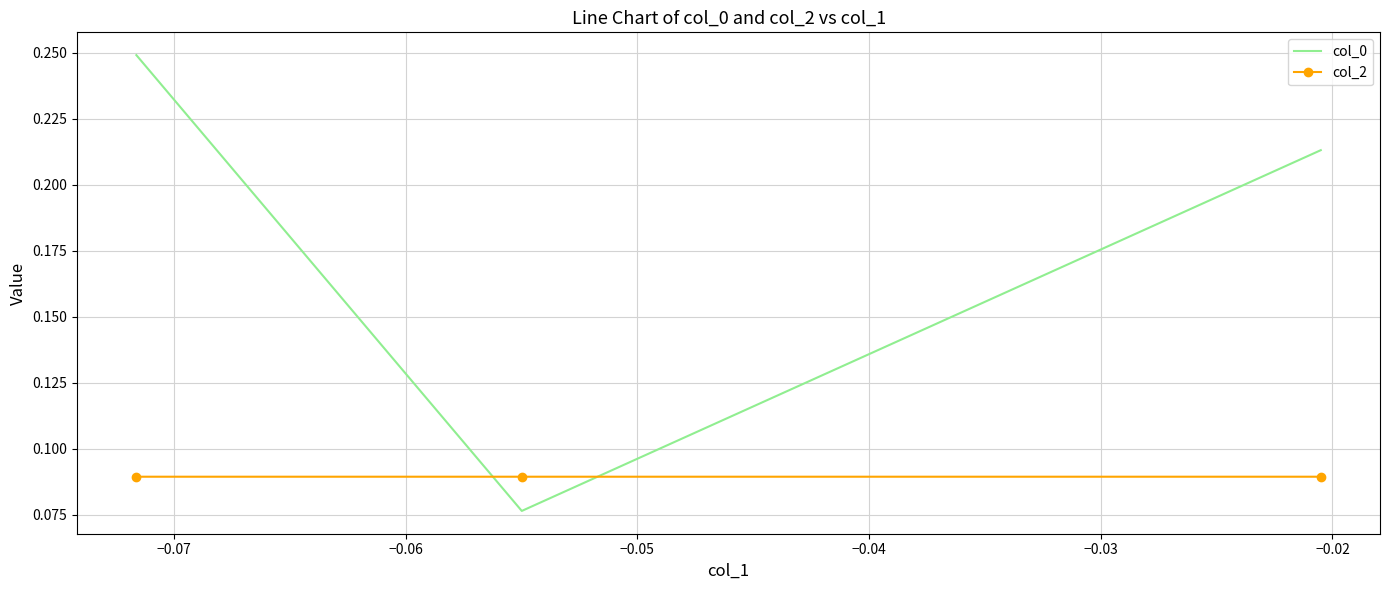

Rank the series by their maximum value, from lowest to highest.

col_2, col_0